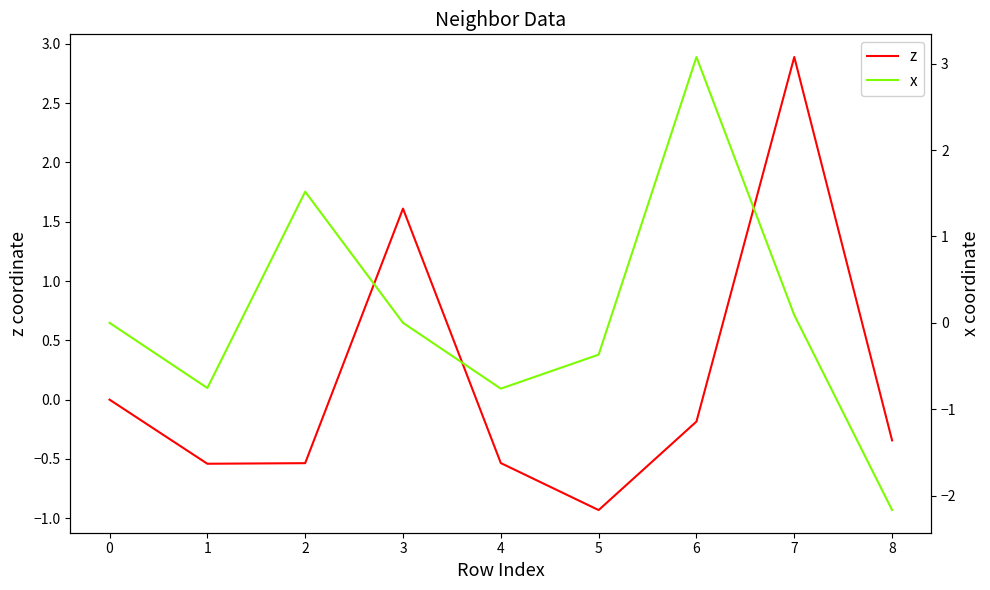

How many intersections are there between z and x?

4